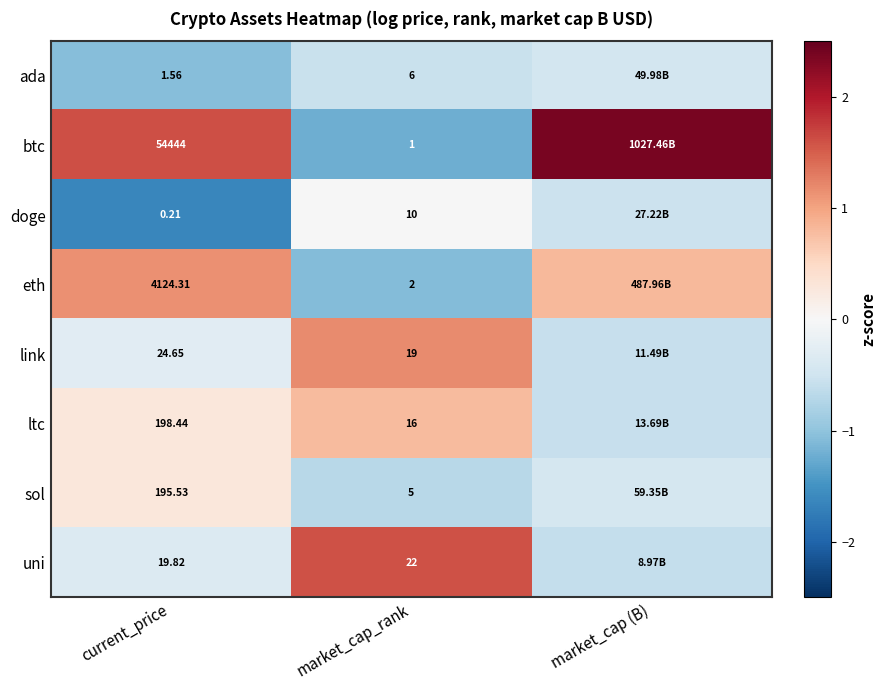

Is the value of ltc at market_cap_rank greater than the value of link at current_price?

No